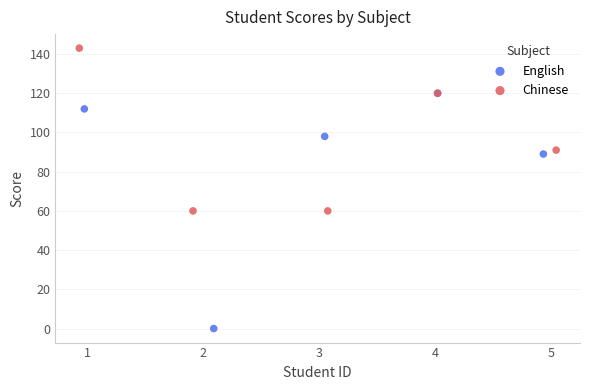

Which series reaches the maximum Y coordinate?

Chinese